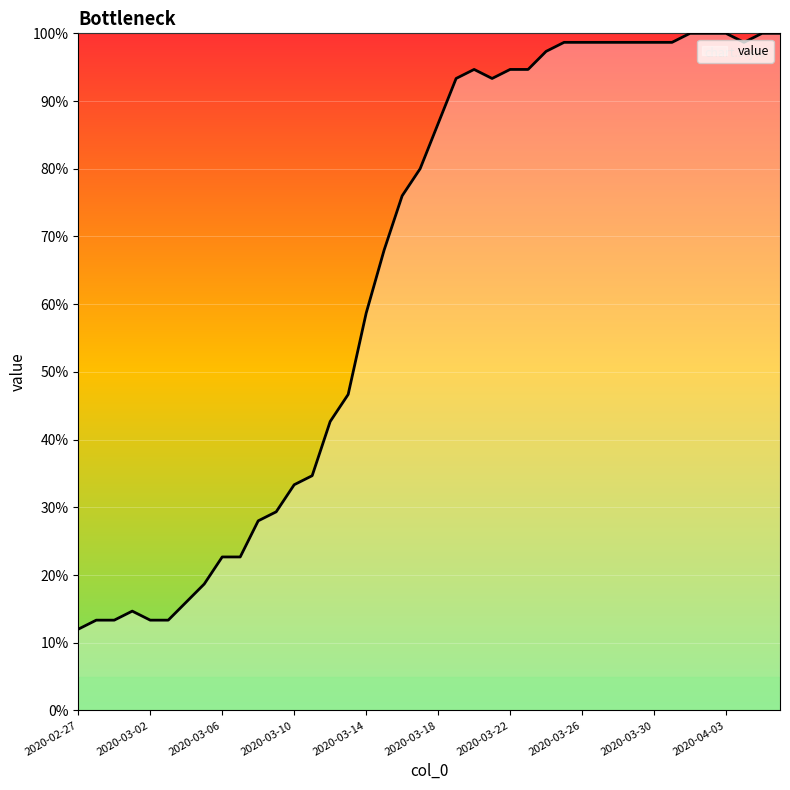

What is the greatest value displayed?

100.0